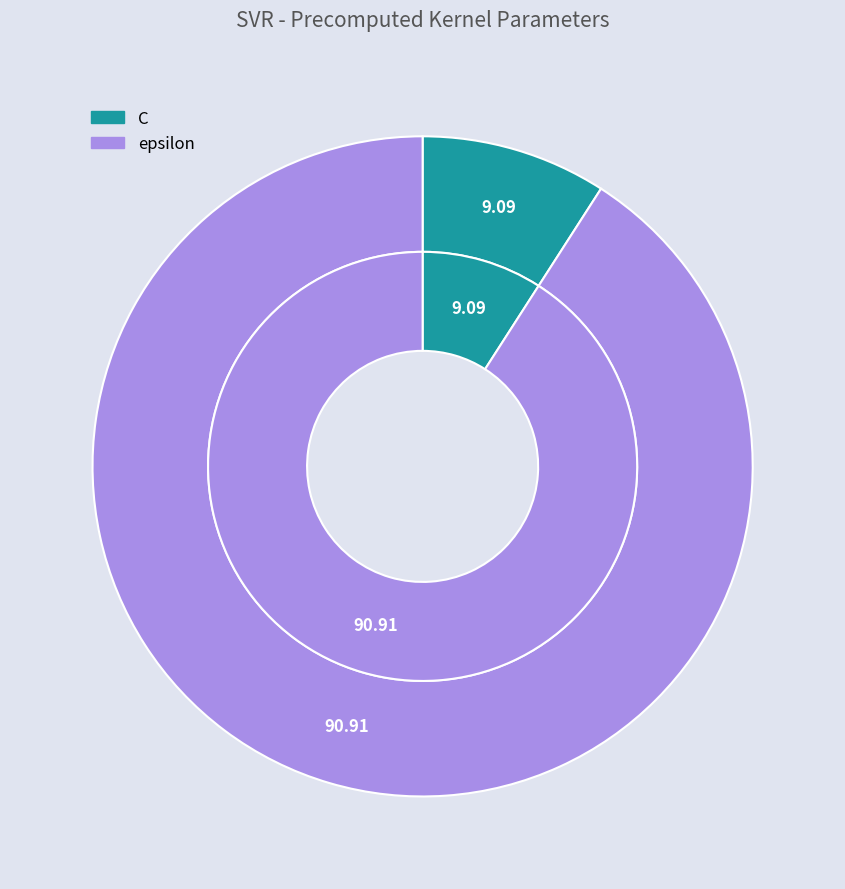

Count the number of slices in the pie.

2